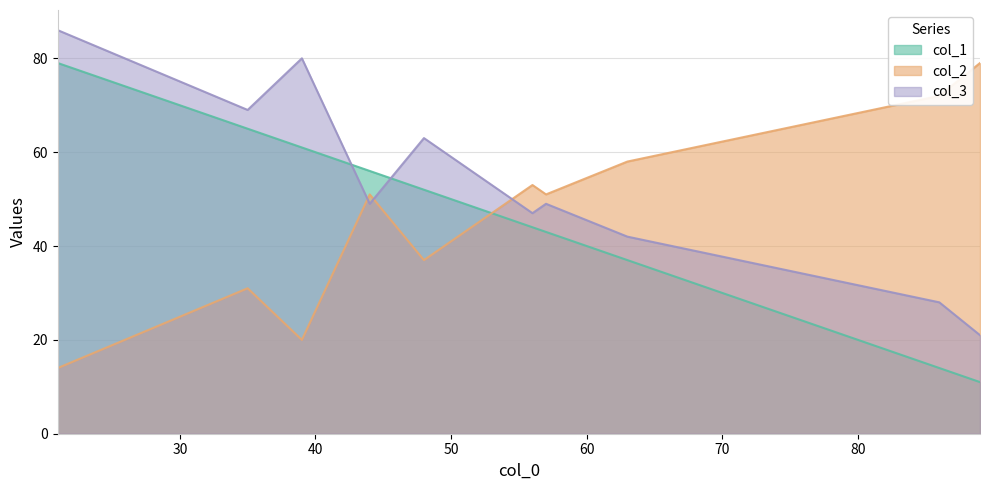

The value of col_2 at 6 is 20. True or false?

False